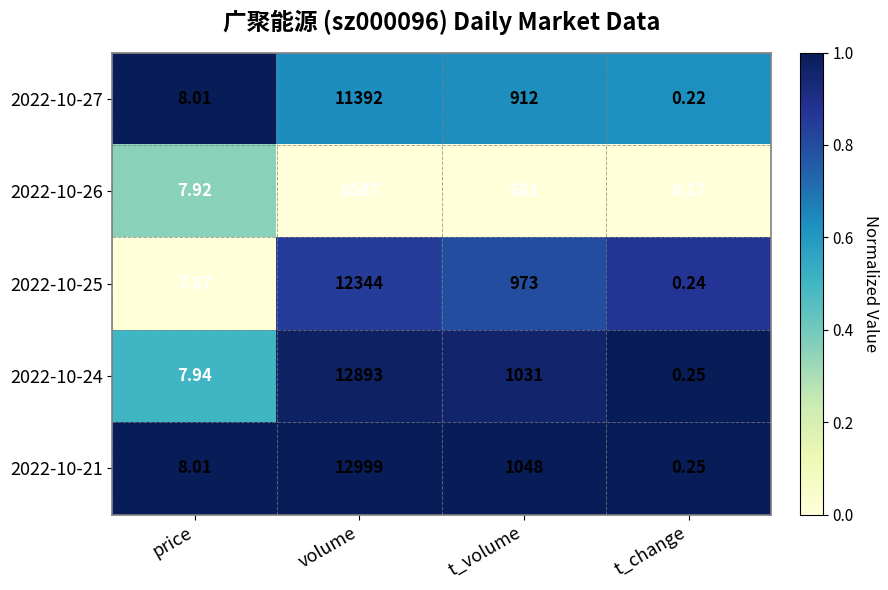

At which category does the chart reach its peak across all series?

volume